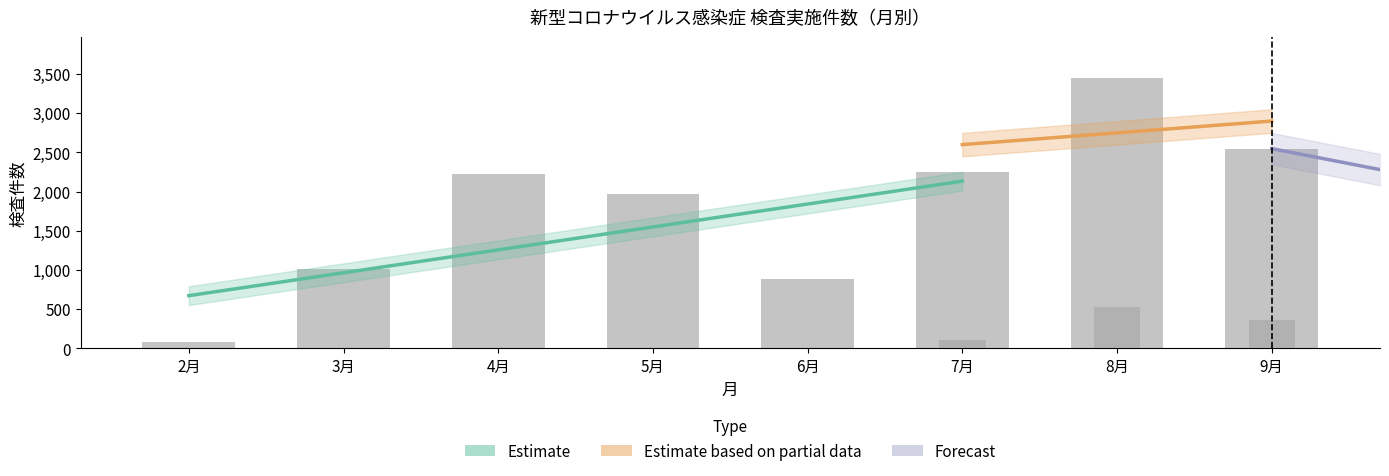

At which category is the sum across all series the highest?

8月